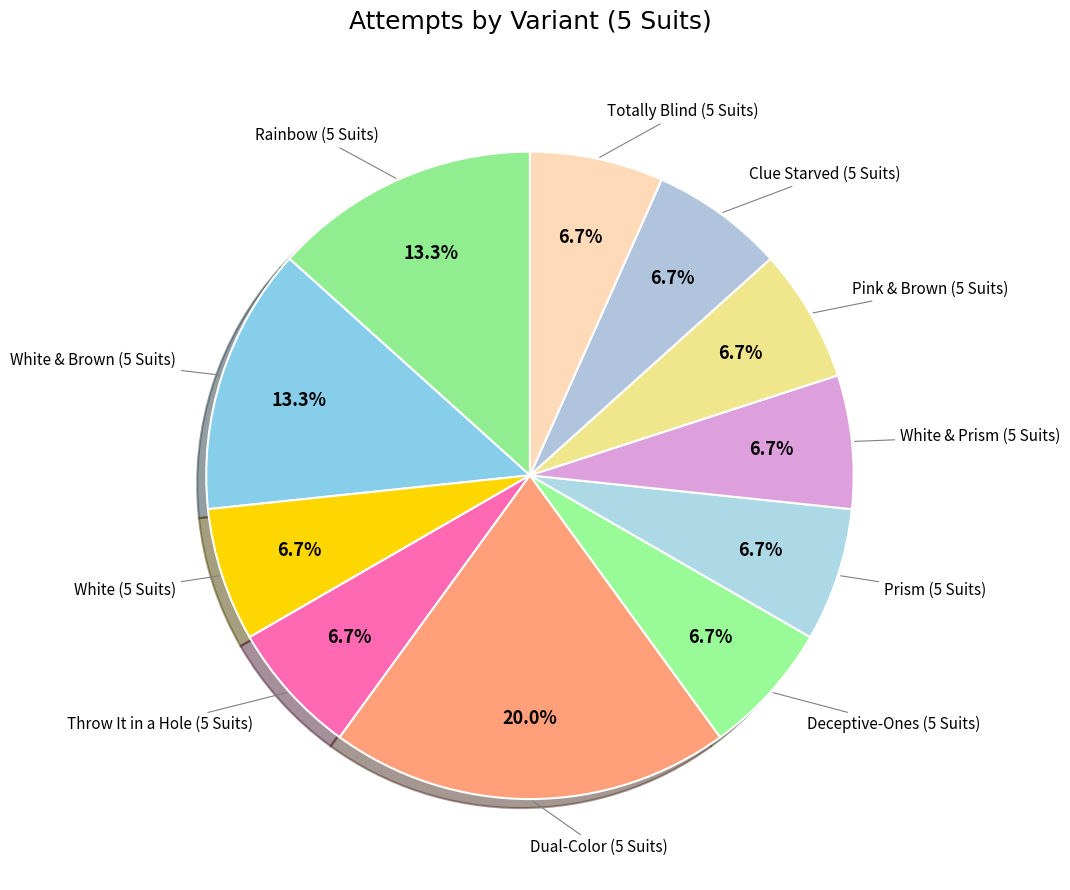

How much of the chart is everything except Rainbow (5 Suits)?

86.7%